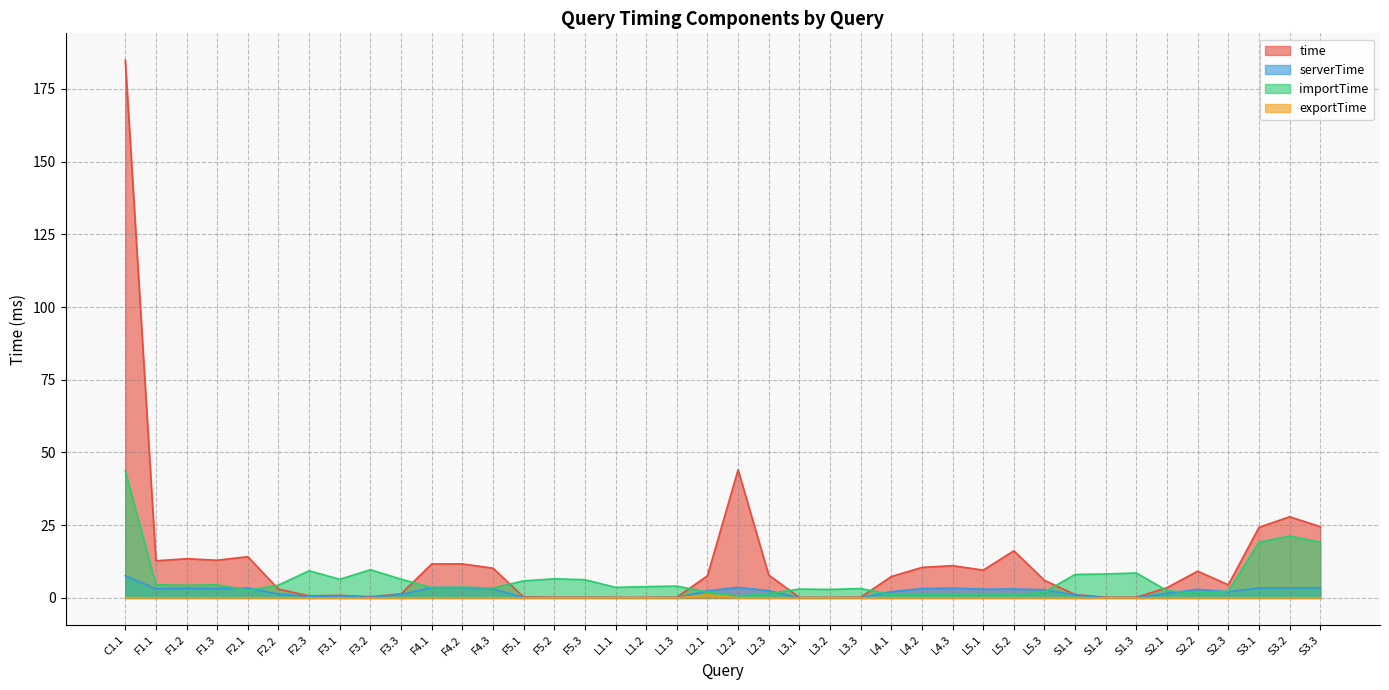

Which series has the widest spread of values?

time